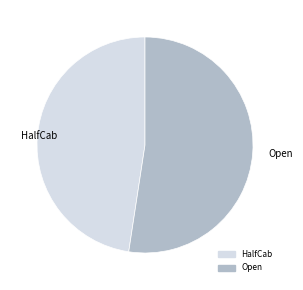

Is there any slice that represents more than half of the pie?

Yes